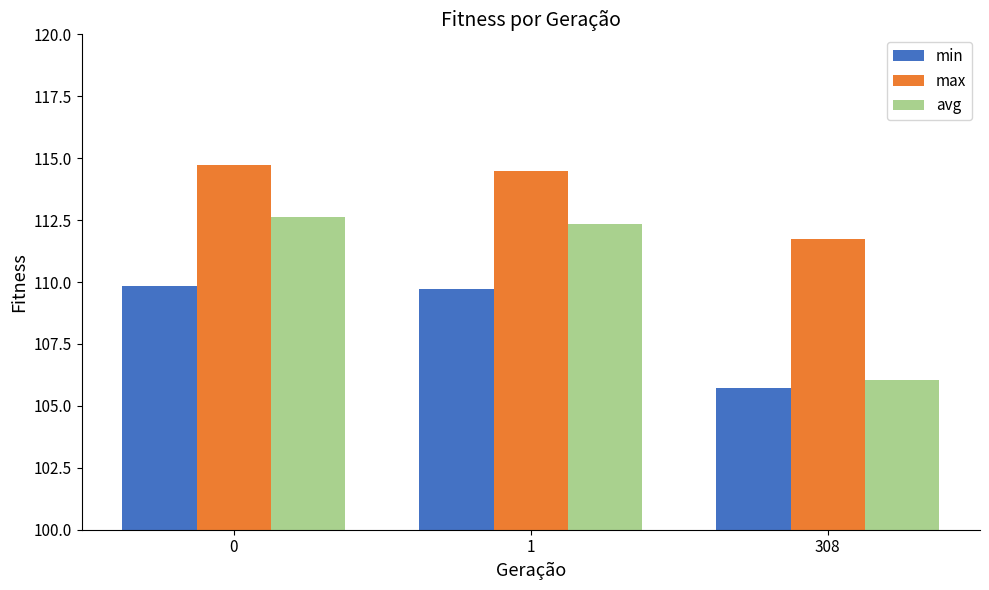

What is the difference between the maximum and minimum values in the min series?

4.1